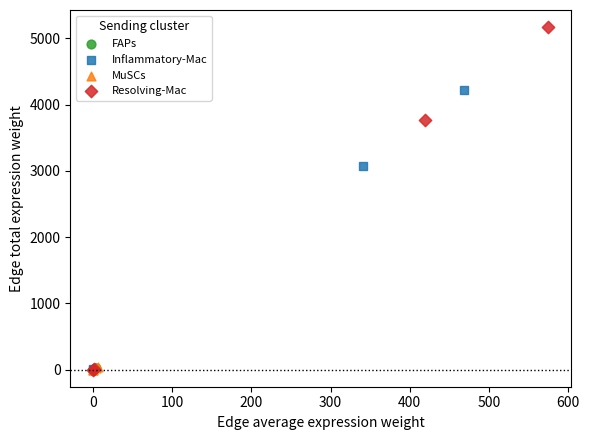

Which series reaches the maximum Y coordinate?

Resolving-Mac